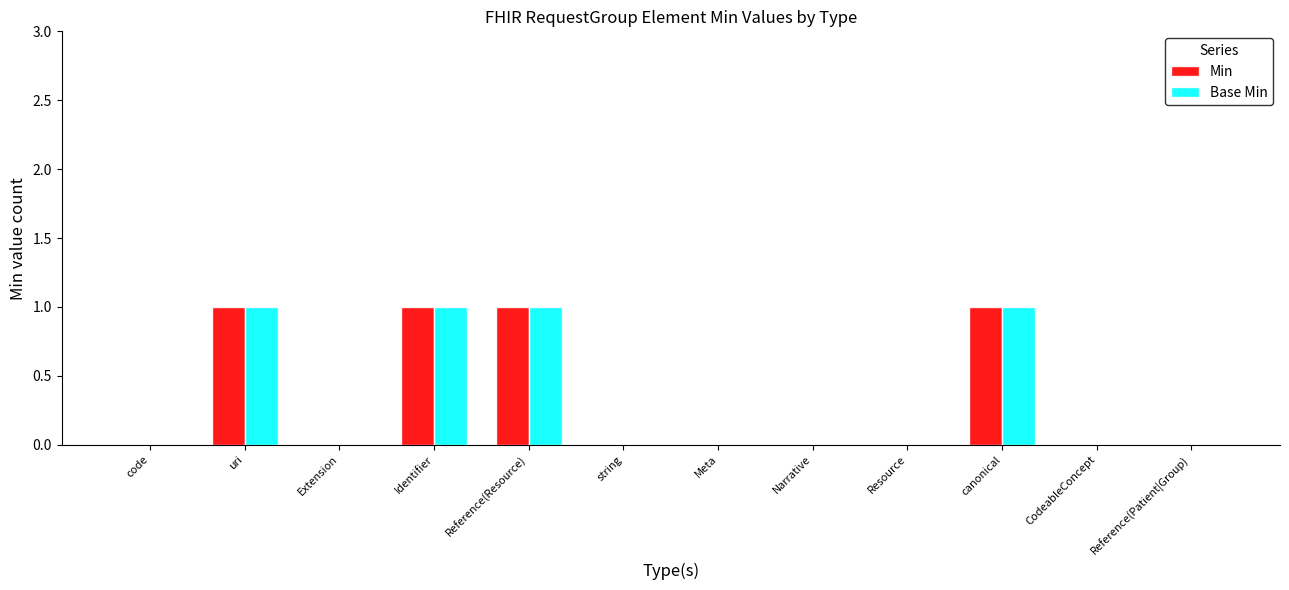

Count the number of data series in this chart.

2